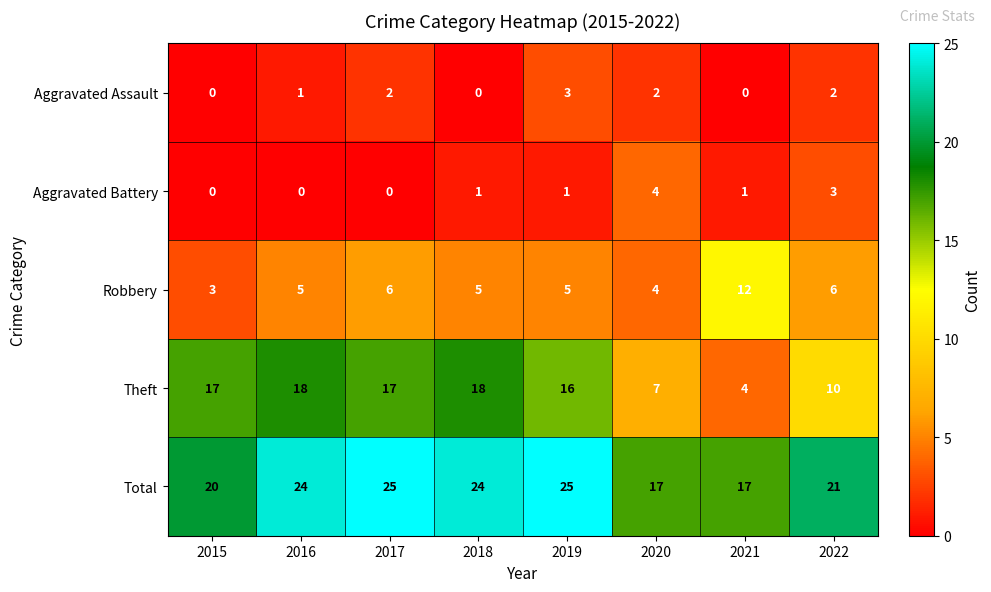

Which series has the widest spread of values?

Theft